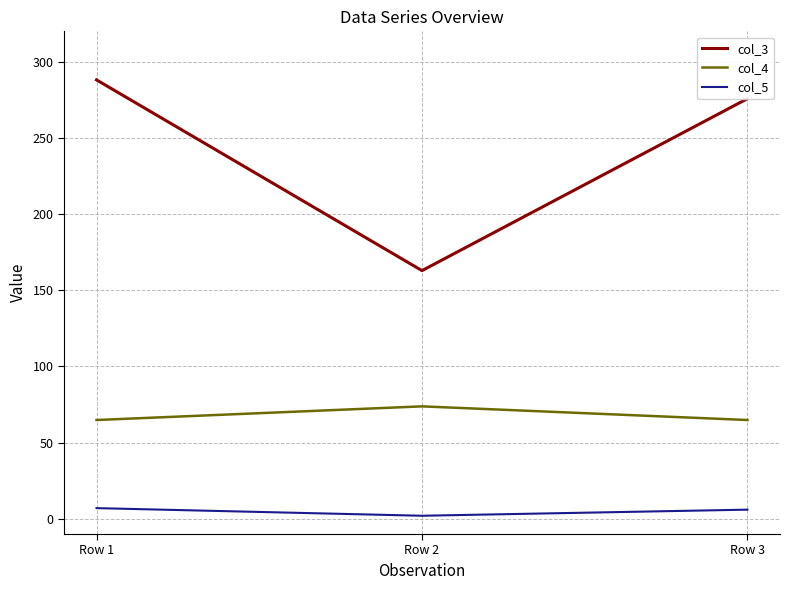

List the series in order of their overall mean, lowest first.

col_5, col_4, col_3